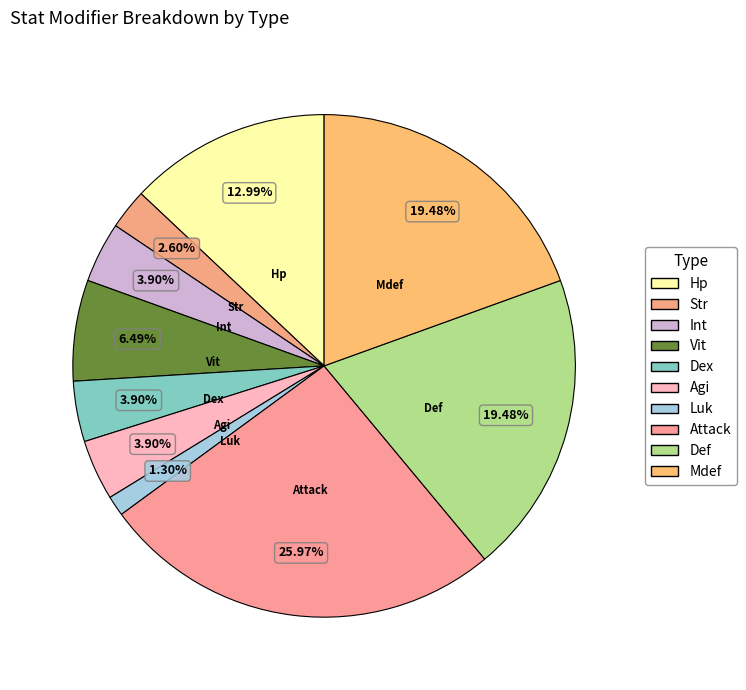

To the nearest percent, what percentage of the pie is Vit?

6%